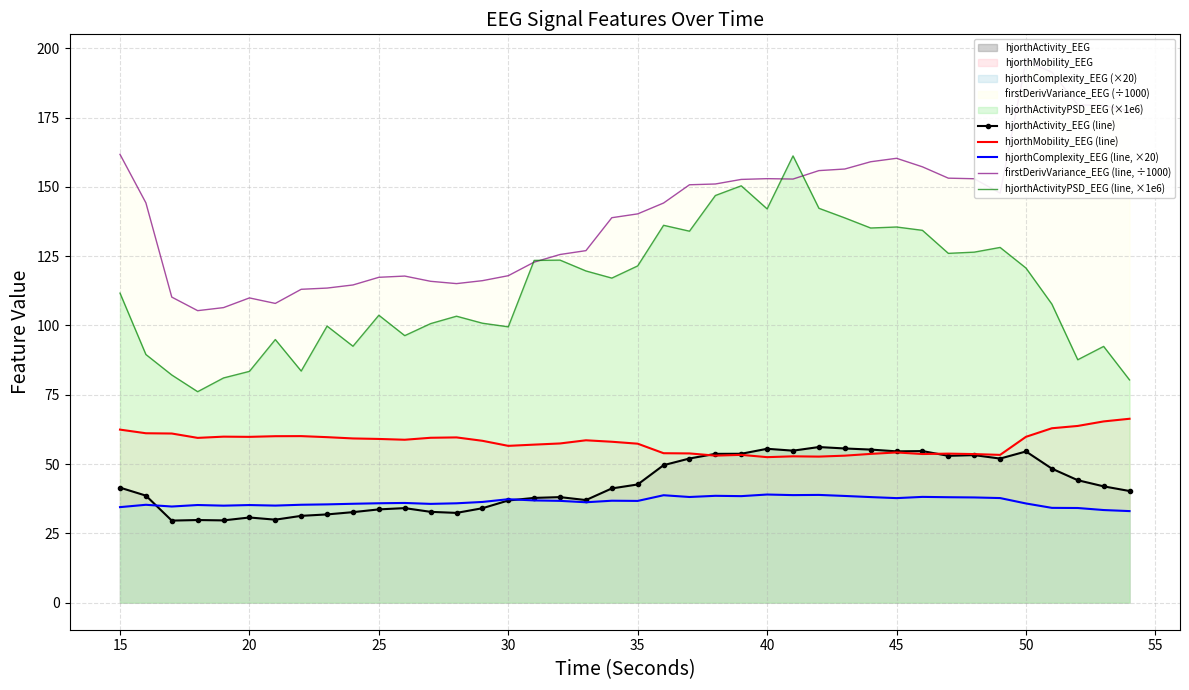

What is the minimum value for hjorthActivityPSD_EEG (line, ×1e6)?

76.1